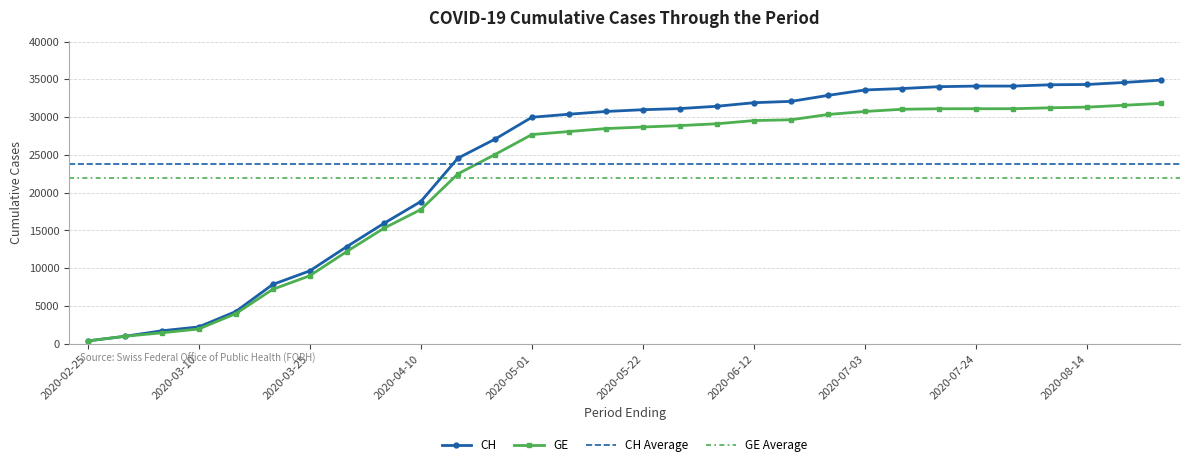

Reading right to left, extract all data points from this chart.

CH: 34896	34586	34320	34280	34108	34107	34027	33783	33596	32877	32086	31908	31438	31131	30978	30746	30383	29981	27078	24561	18827	15926	12852	9642	7847	4259	2226	1715	981	375
GE: 31820	31571	31321	31232	31110	31109	31103	31039	30748	30351	29648	29543	29121	28876	28687	28484	28090	27694	25043	22484	17767	15284	12210	9000	7205	3978	1955	1447	981	375